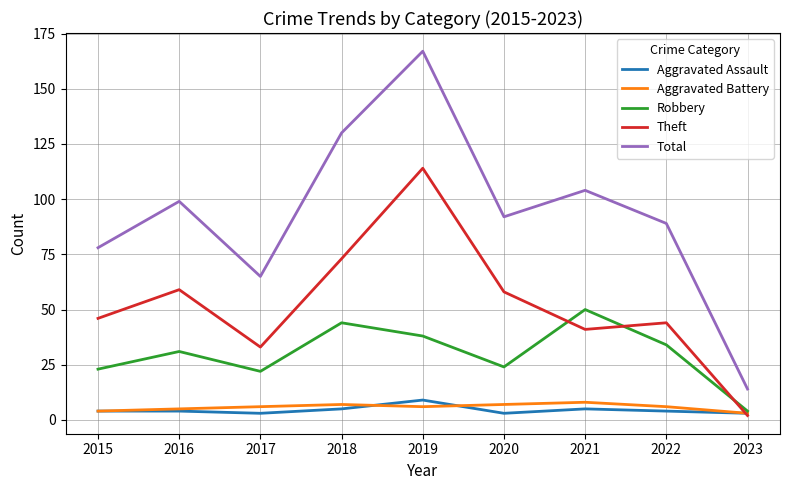

Which series has the largest range (max minus min)?

Total